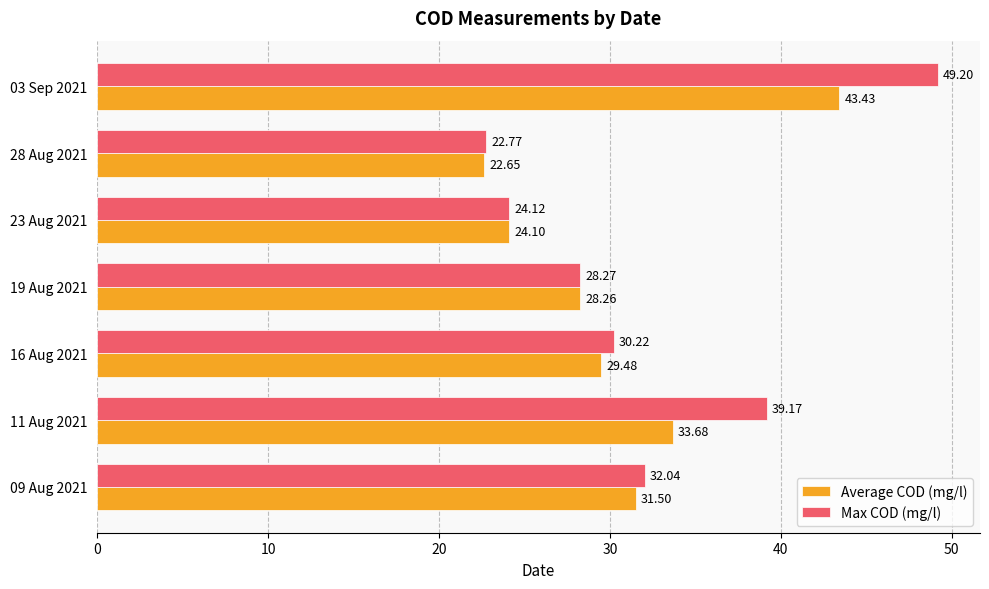

List the series in order of their peak value, lowest first.

Average COD (mg/l), Max COD (mg/l)